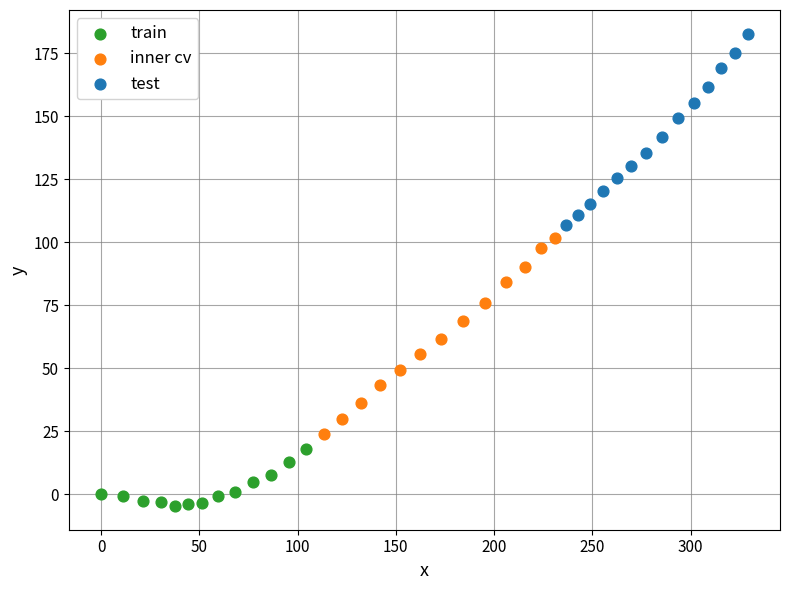

What are all the series names shown in the legend?

train, inner cv, test